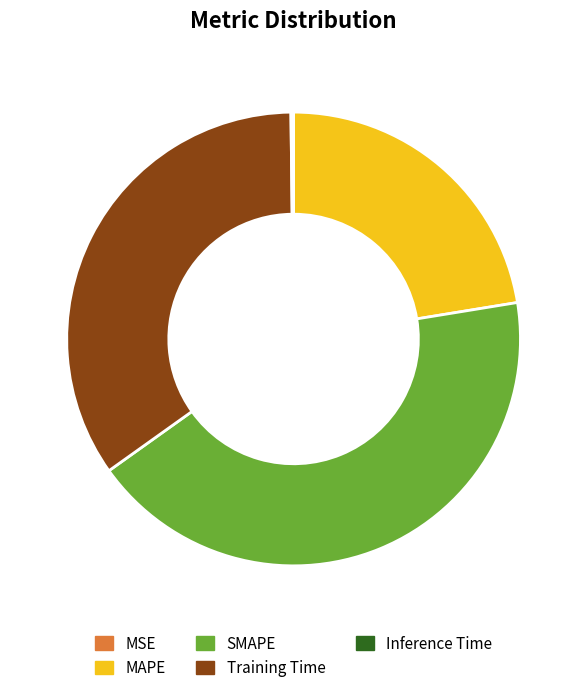

The Training Time slice represents 25% of the pie. True or false?

False